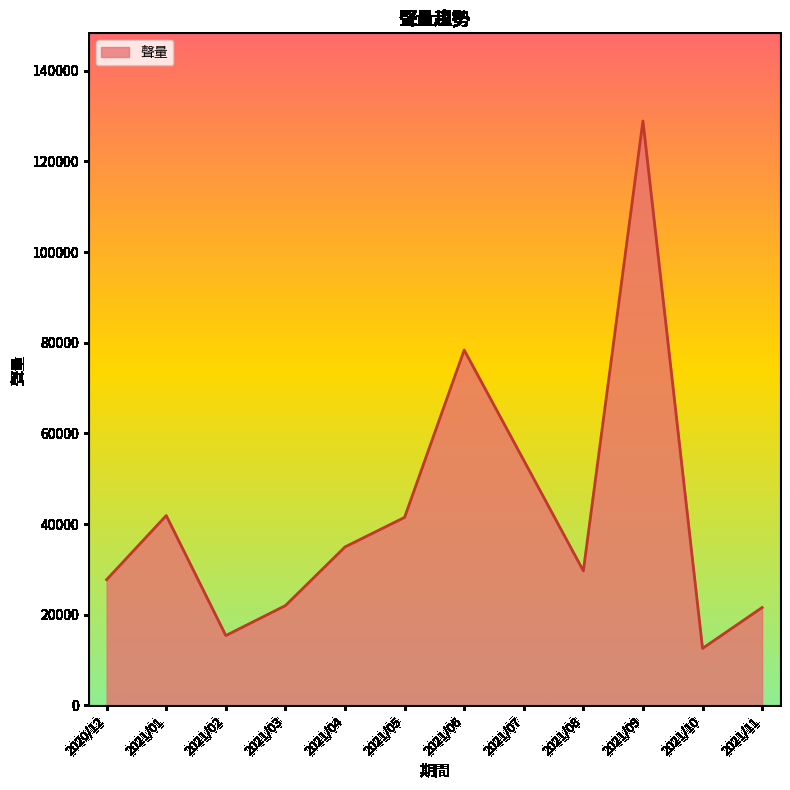

At which label is the value closest to 70752?

2021/06